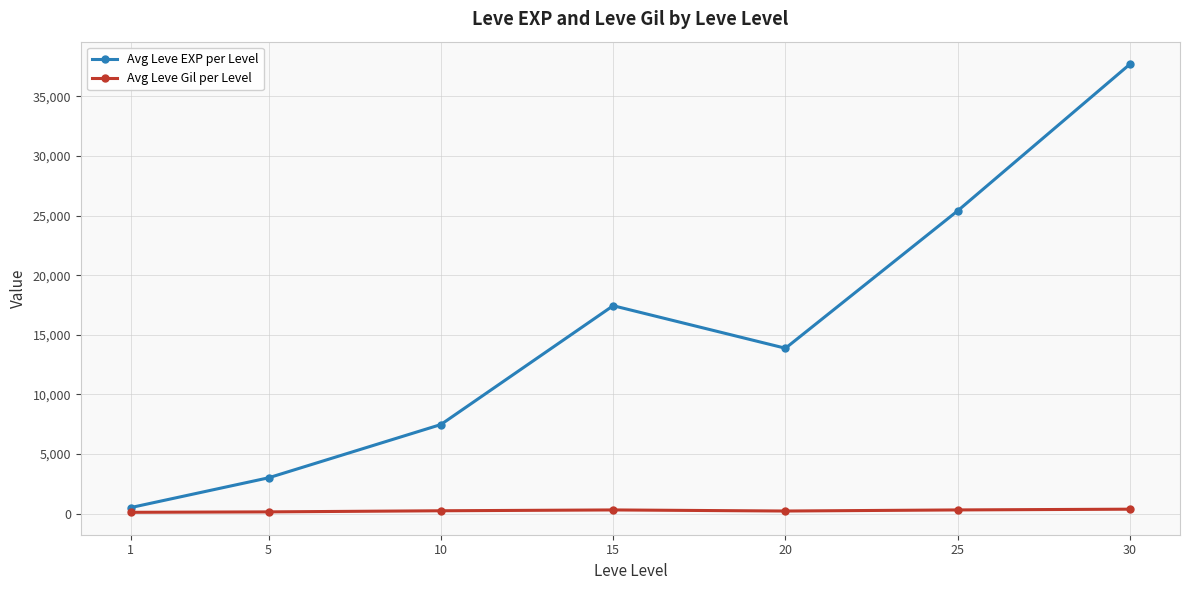

Count the number of data series in this chart.

2